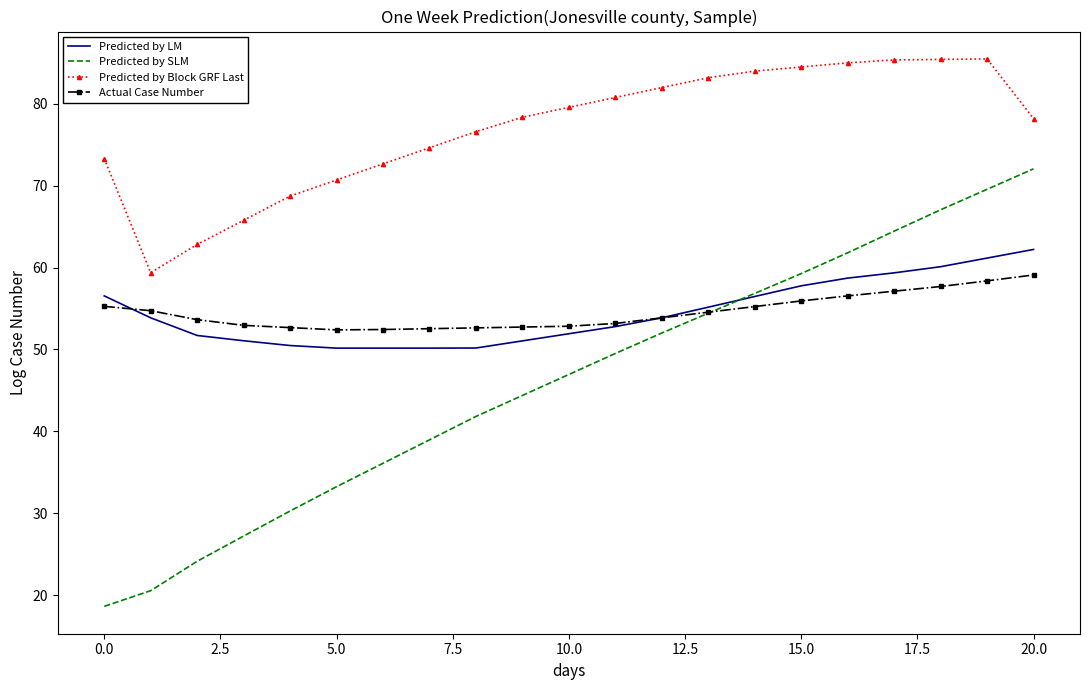

What is the maximum value shown in the chart?

85.5